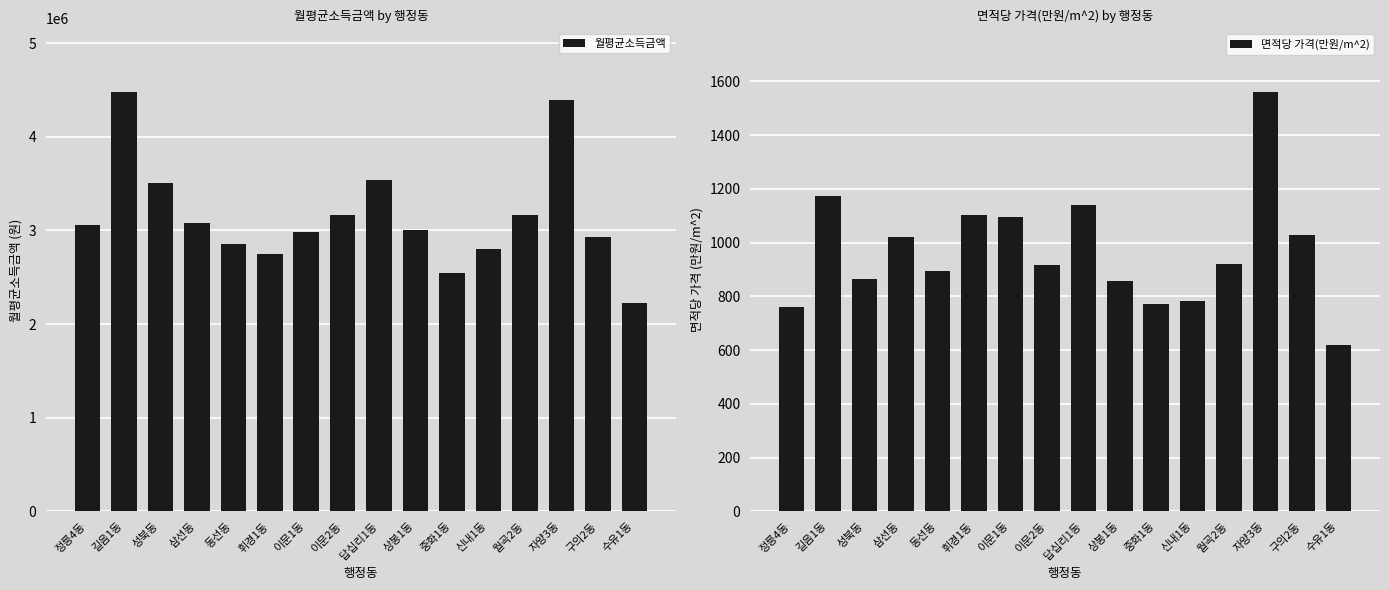

The 월평균소득금액 series shows 4634073 at 월곡2동. True or false?

False